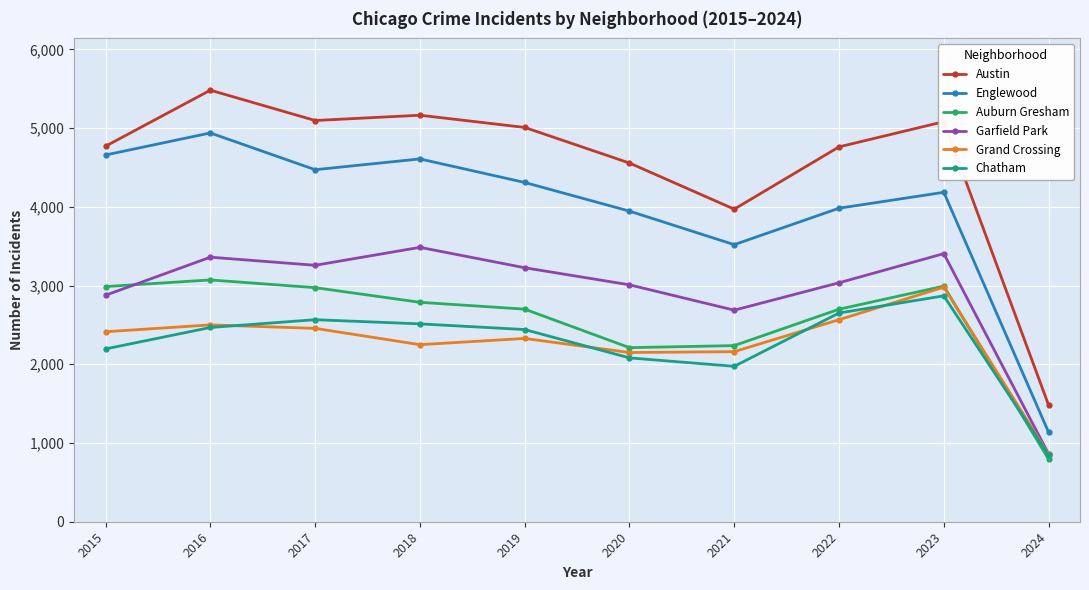

True or false: Grand Crossing and Chatham intersect in this chart.

True